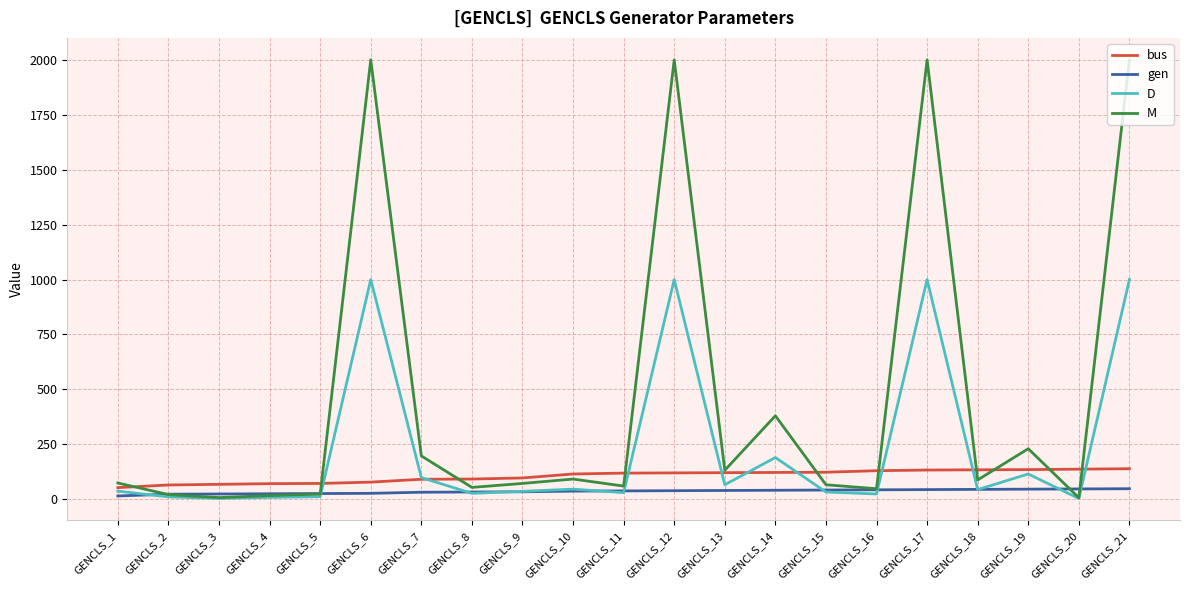

What is the highest value of the gen series?

48.0